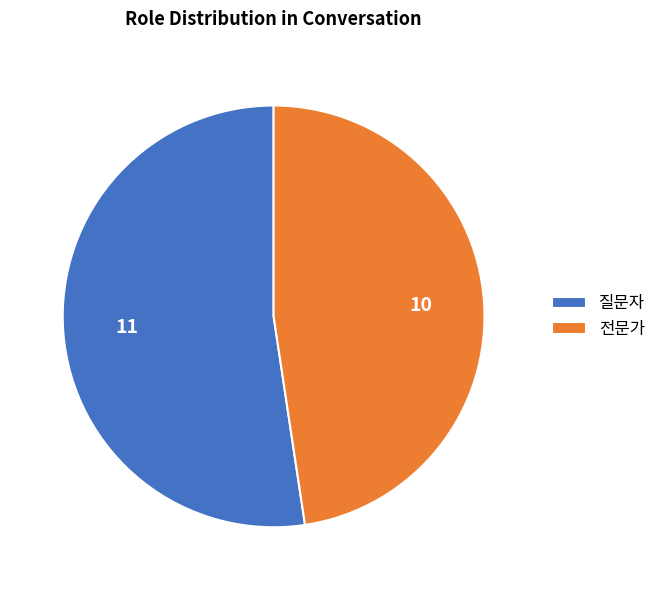

Which has a higher value, 전문가 or 질문자?

질문자